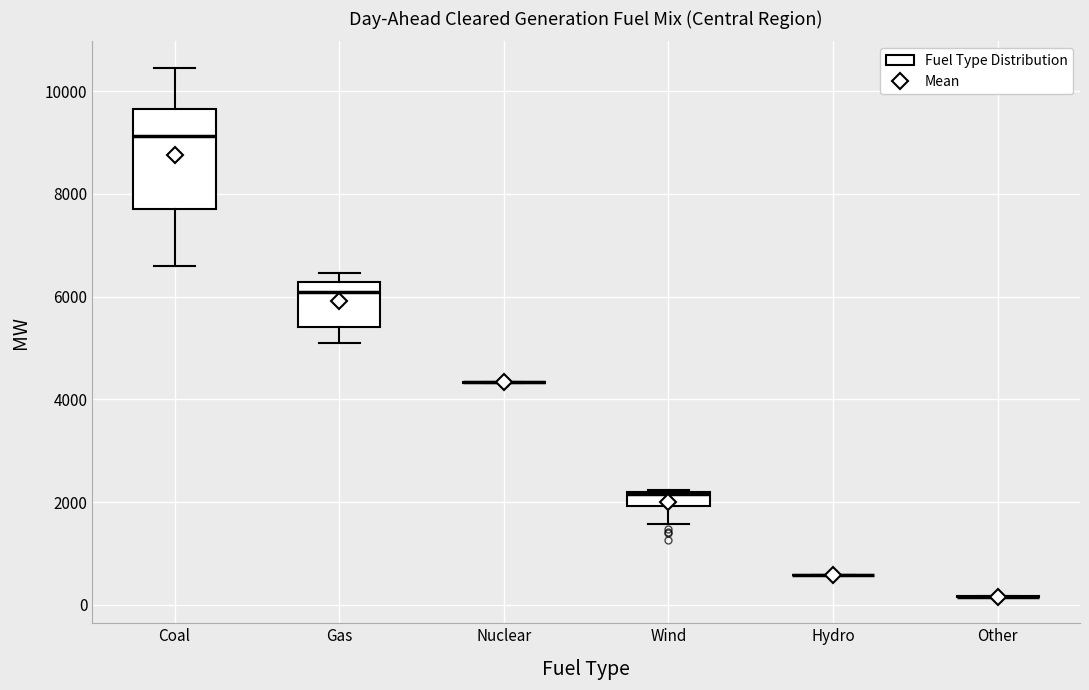

Where does the upper whisker of the box for Coal end on the y-axis? The values are not printed on the chart, so give them approximately, as read against the axis.

10400